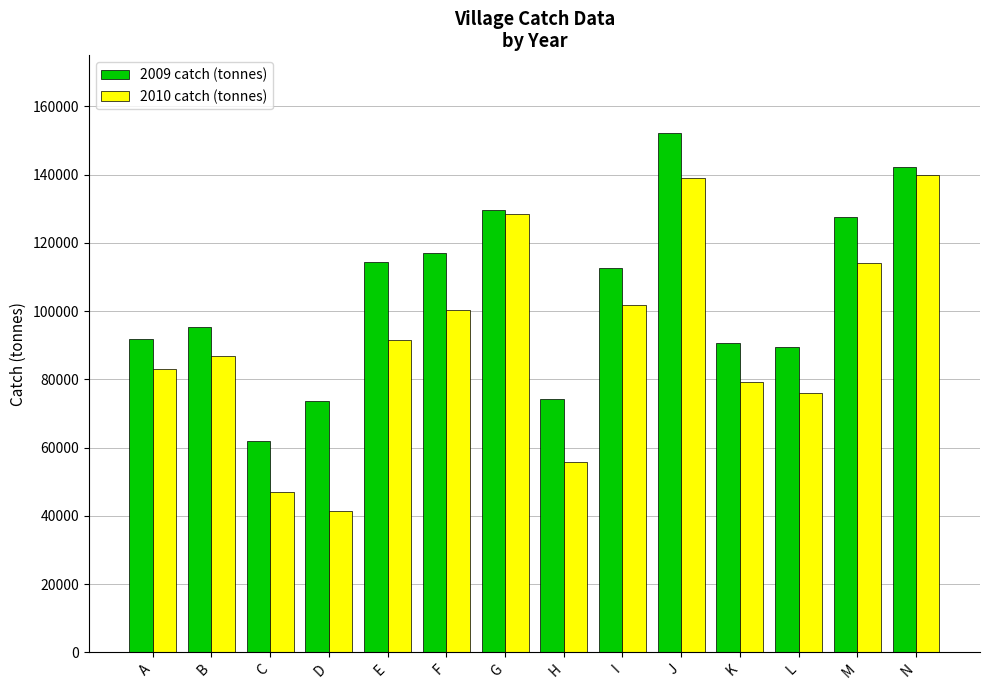

How many distinct data groups are displayed?

2